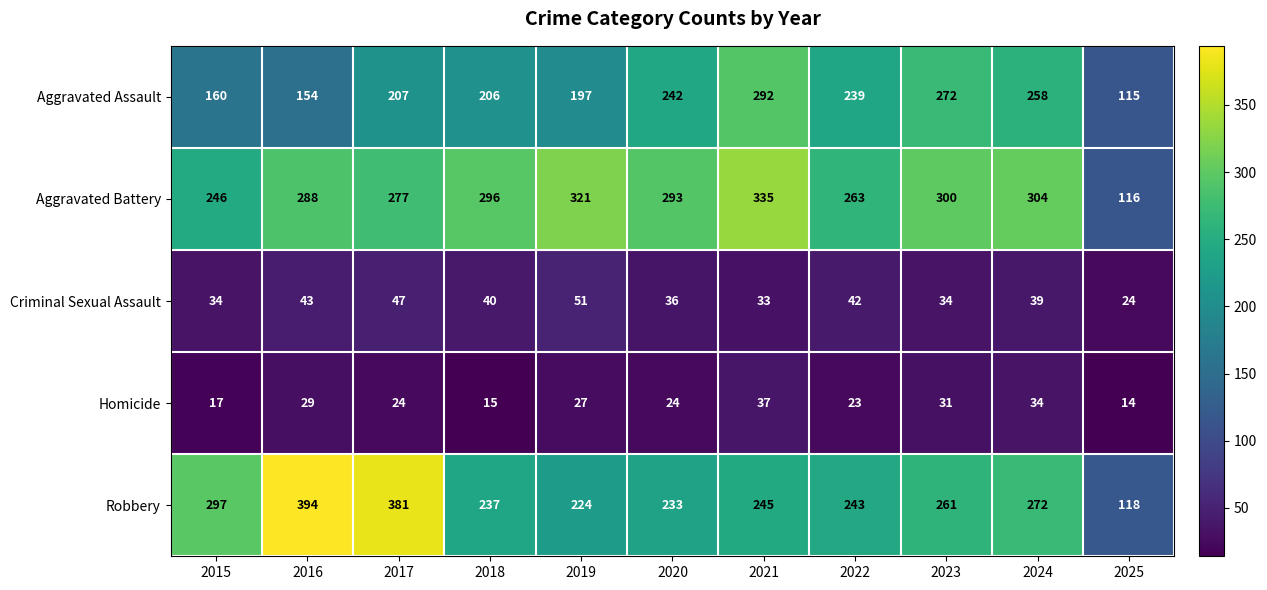

Read the Aggravated Assault value at 2024, to the nearest 50.

250